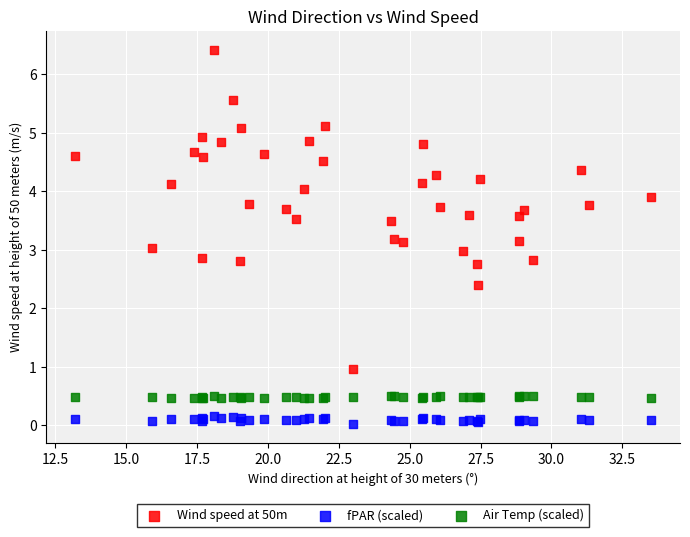

Which series reaches the maximum Y coordinate?

Wind speed at 50m